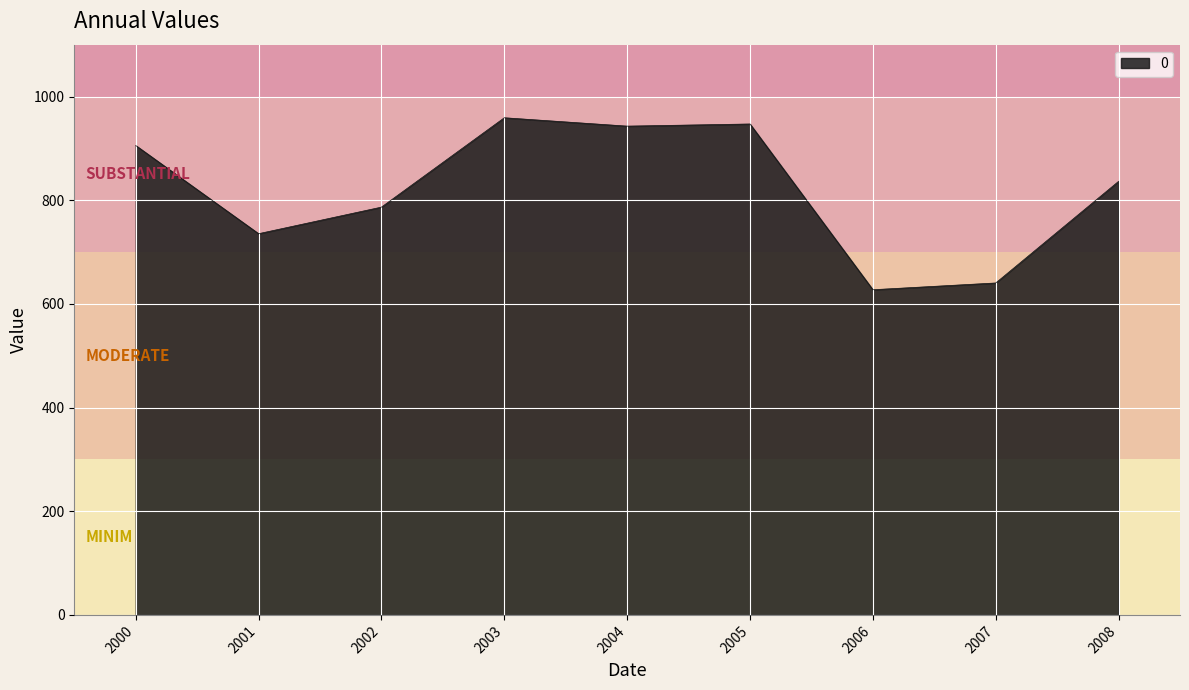

What is the difference between the maximum and minimum values?

331.7